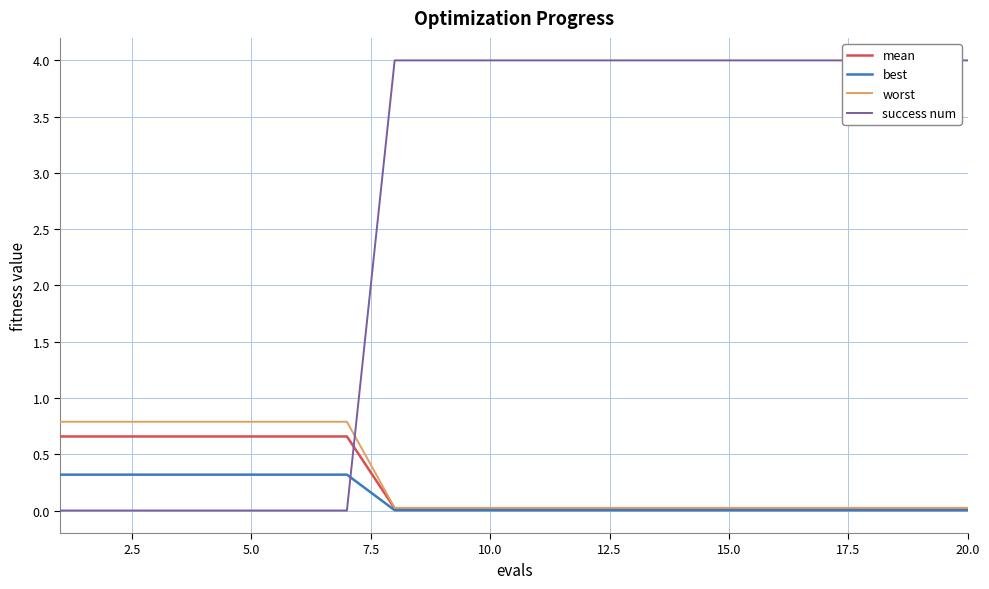

The worst series shows 0.0 at 14. True or false?

True